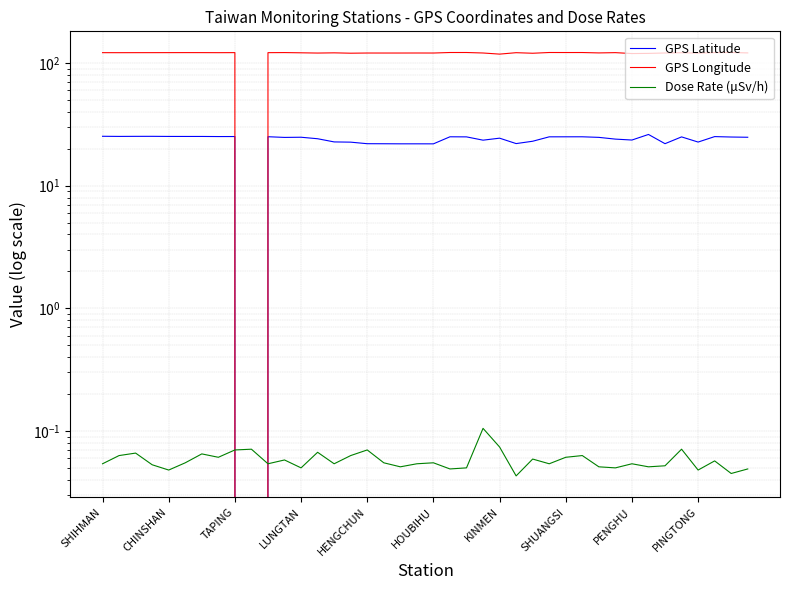

What is the average value of the GPS Longitude series?

118.1